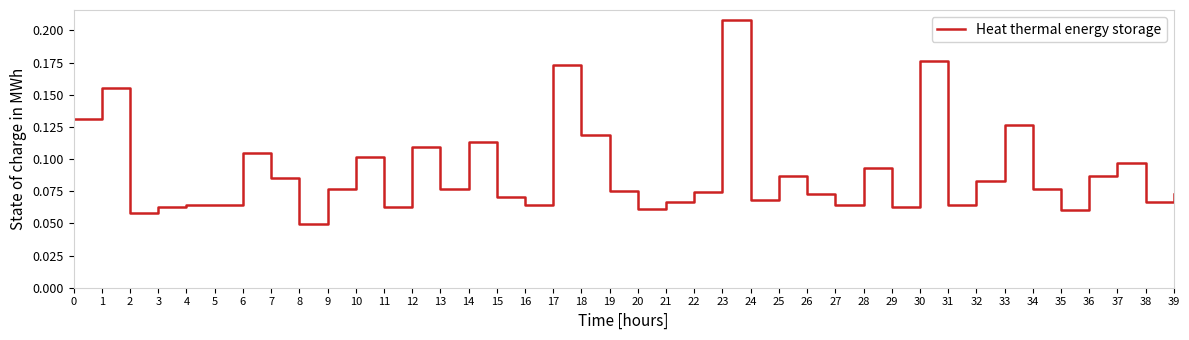

The chart shows a value of 0.1 at 4. True or false?

True